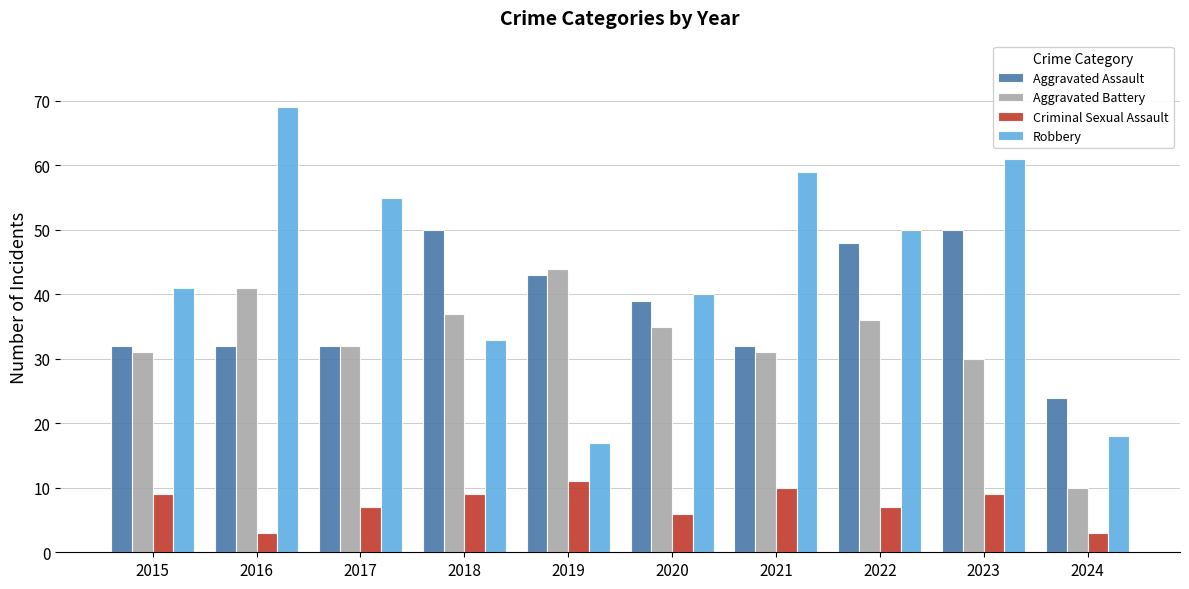

What is the value of the Robbery bar at the 10th from the left?

18